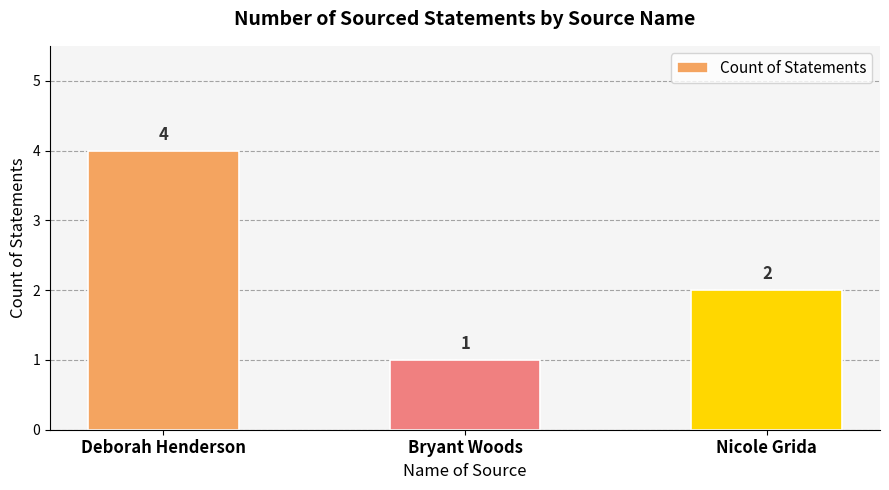

Is it true that the value at Nicole Grida is 2?

True